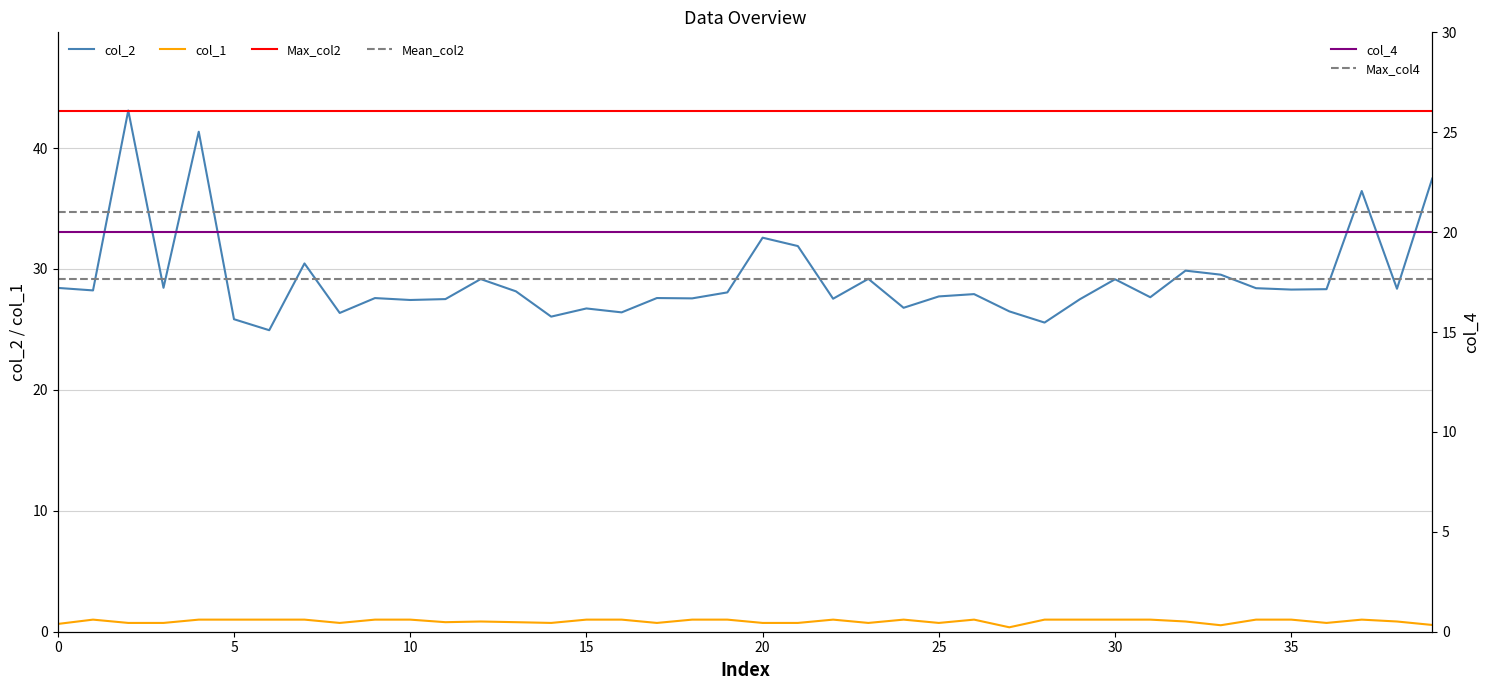

What is the sum of all col_1 values?

34.5